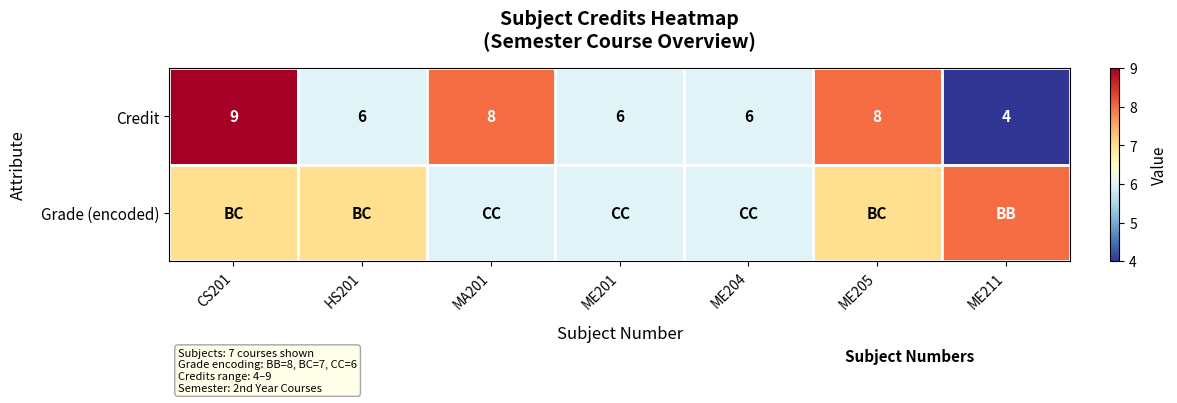

At which label does Credit reach its peak?

CS201